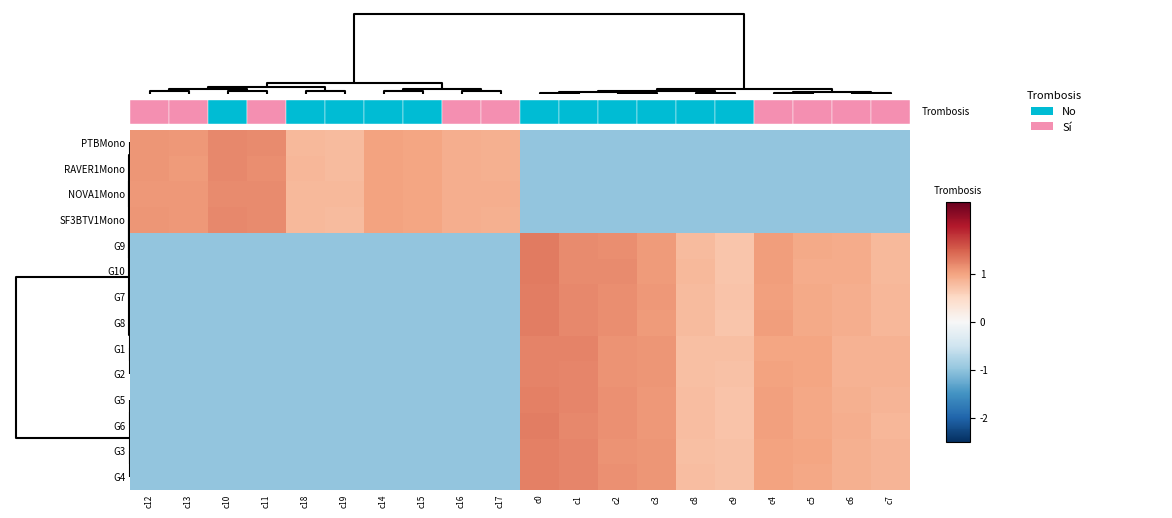

List the series in order of their peak value, lowest first.

NOVA1Mono, SF3BTV1Mono, PTBMono, RAVER1Mono, G1, G2, G3, G4, G5, G6, G7, G8, G9, G10